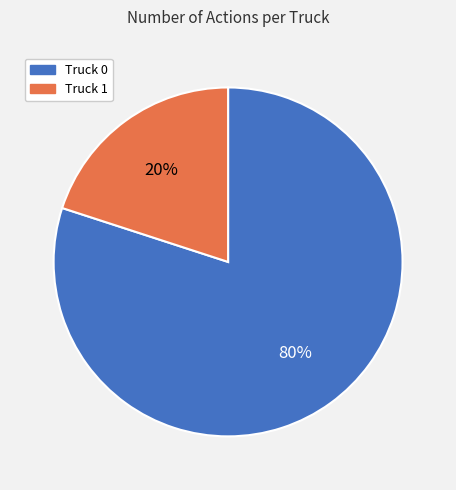

To the nearest percent, what is the difference between the Truck 0 and Truck 1 slice percentages?

60%